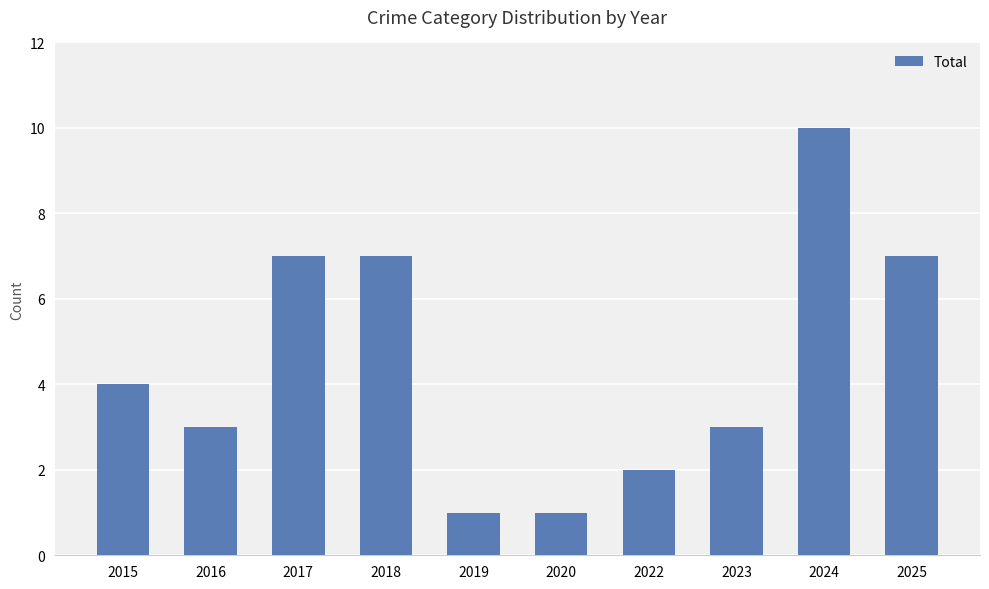

At which category does the chart reach its peak across all series?

2024